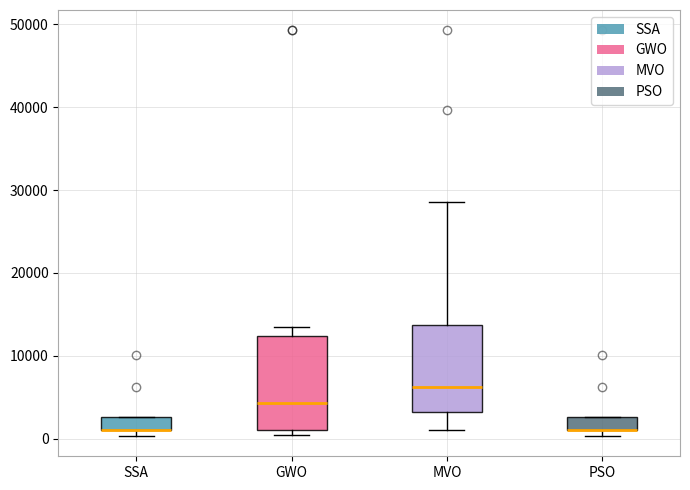

Reading left to right, transcribe this box plot: for each box, give where its median line is, the range the box spans, and where its two whiskers end, as read against the y-axis. The values are not printed on the chart, so give them approximately, as read against the axis.

SSA: median 1000 (drawn on the box's lower edge), box 1000 to 3000, whiskers 0 to 3000
GWO: median 4000, box 1000 to 12000, whiskers 0 to 13000
MVO: median 6000, box 3000 to 14000, whiskers 1000 to 29000
PSO: median 1000 (drawn on the box's lower edge), box 1000 to 3000, whiskers 0 to 3000